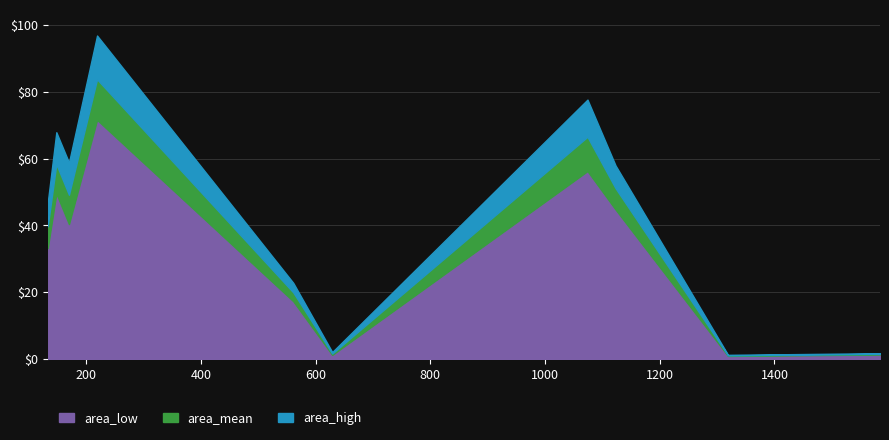

What is the value of the area_high point at the 1st from the left?

46.8